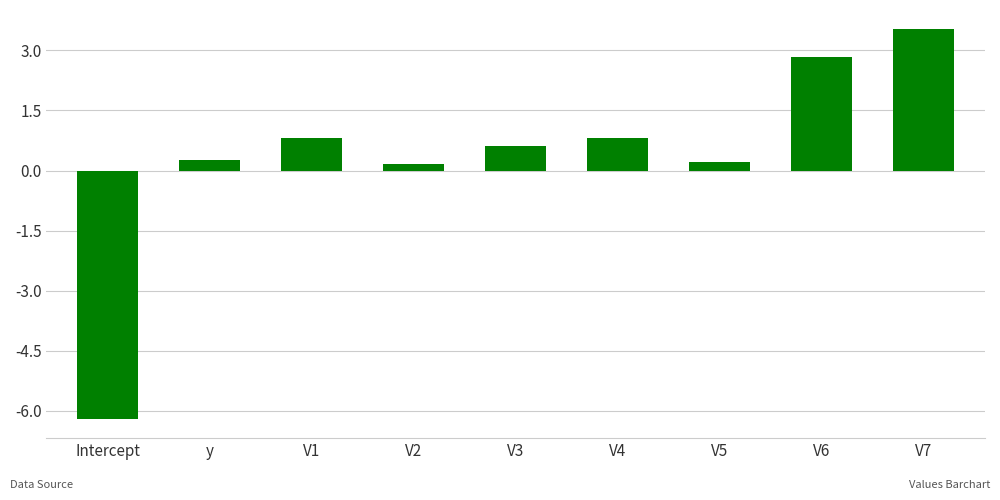

What is the difference between the values at y and V3?

0.3